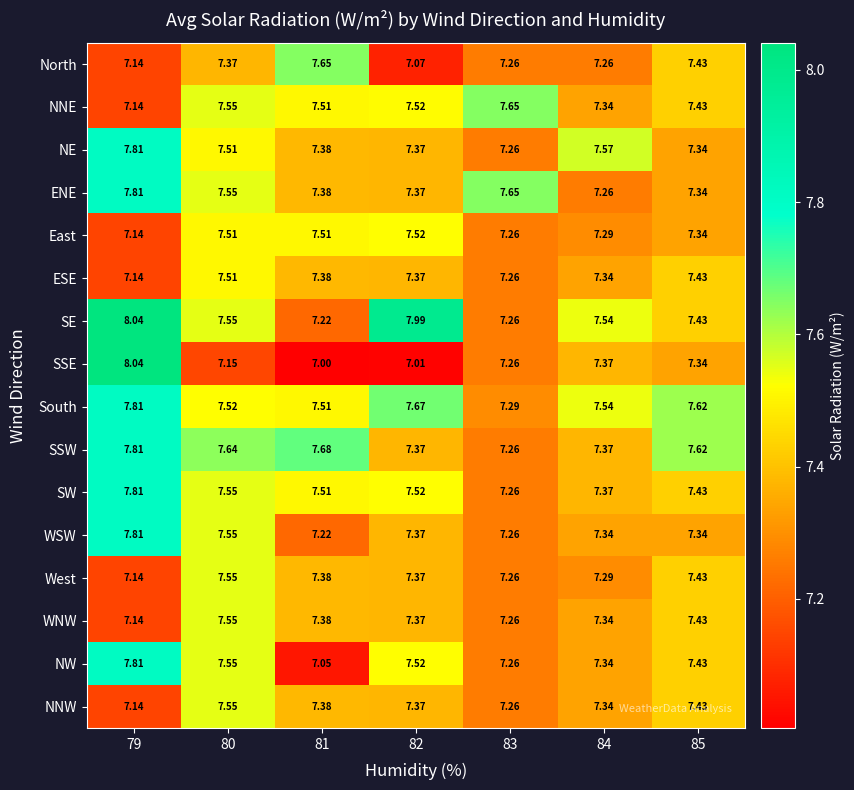

Which series has the widest spread of values?

SSE